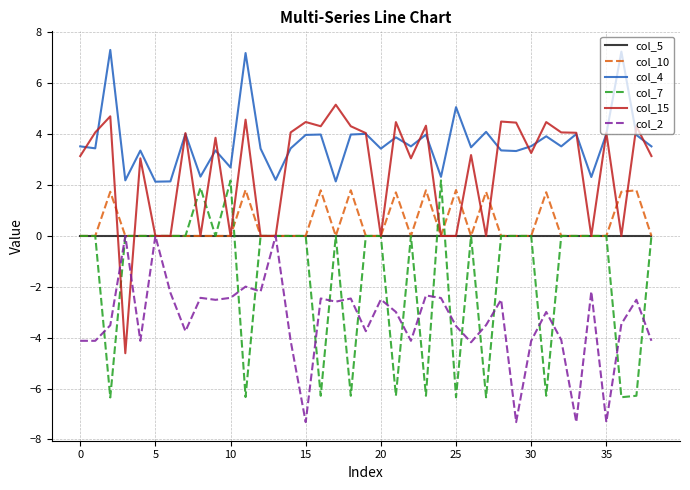

What is the maximum value shown in the chart?

7.3